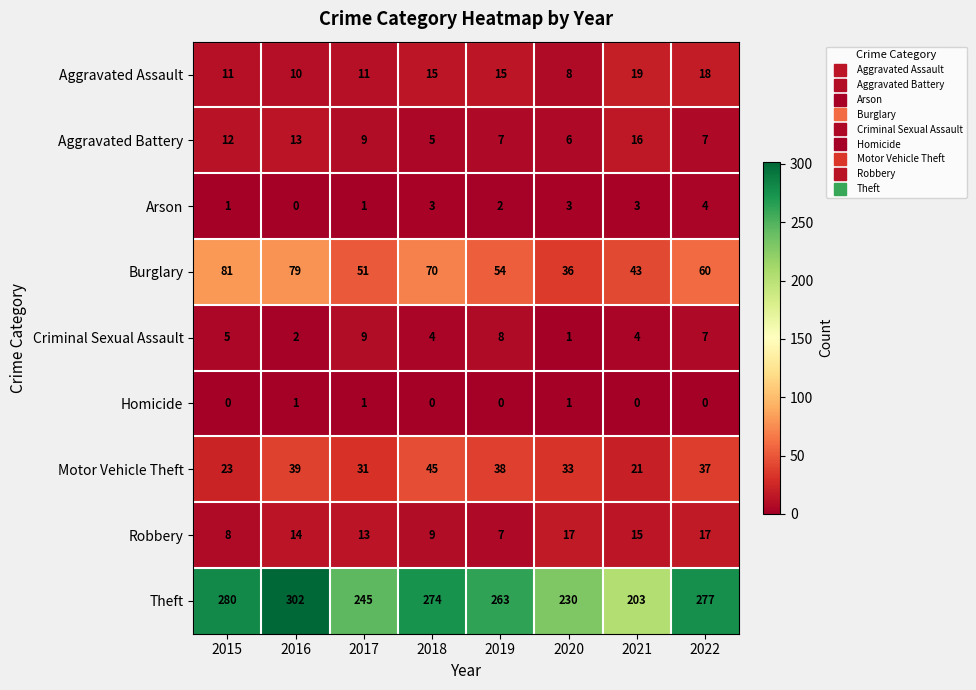

Is it true that Motor Vehicle Theft equals 33 at 2020?

True